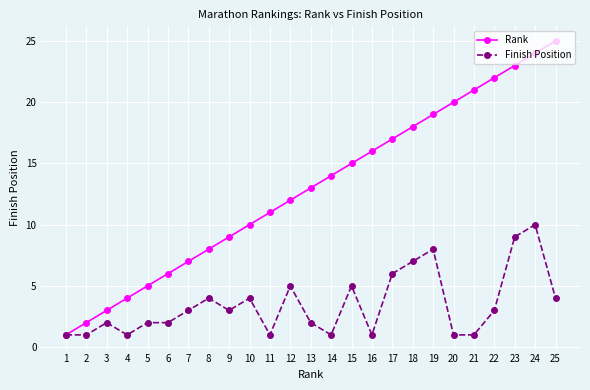

Reading left to right, list all the values displayed in this chart.

Rank: 1=1	2=2	3=3	4=4	5=5	6=6	7=7	8=8	9=9	10=10	11=11	12=12	13=13	14=14	15=15	16=16	17=17	18=18	19=19	20=20	21=21	22=22	23=23	24=24	25=25
Finish Position: 1=1	2=1	3=2	4=1	5=2	6=2	7=3	8=4	9=3	10=4	11=1	12=5	13=2	14=1	15=5	16=1	17=6	18=7	19=8	20=1	21=1	22=3	23=9	24=10	25=4